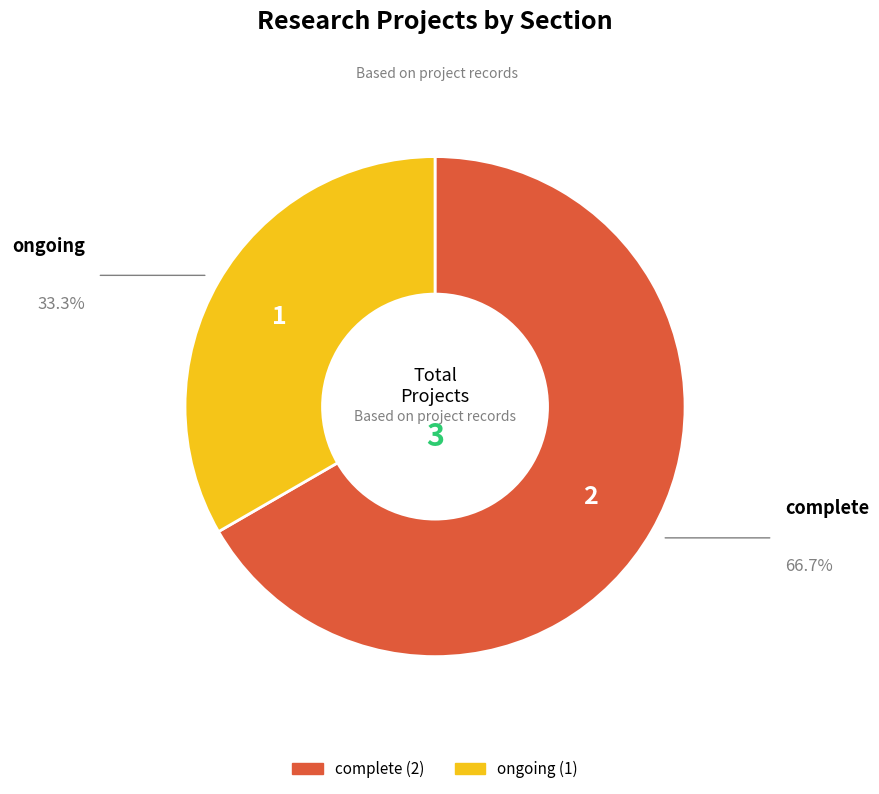

Does any single category account for the majority?

Yes